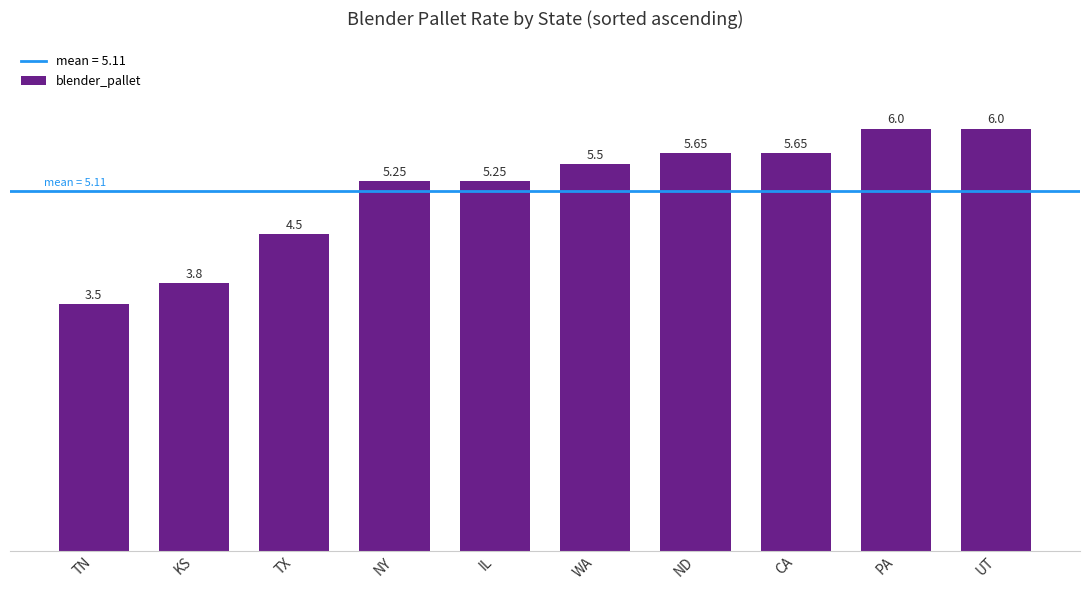

At which label is the value closest to 4?

KS